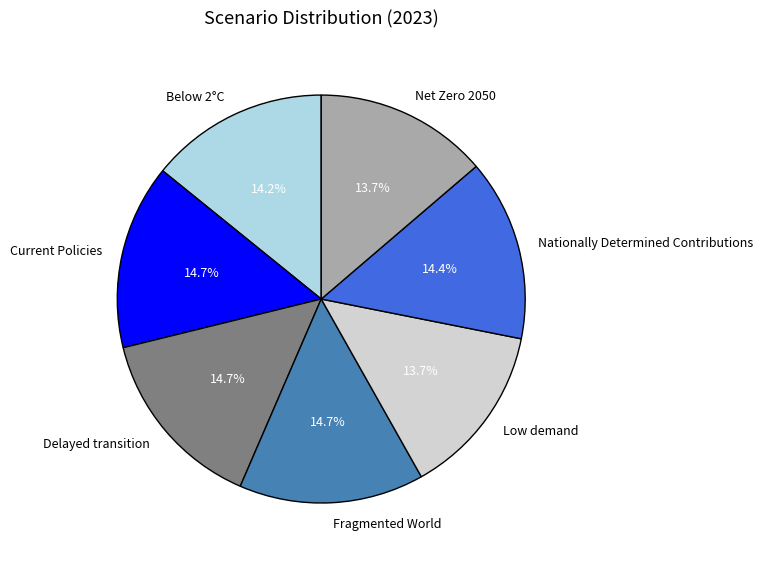

What percentage is NOT represented by Low demand?

86.3%